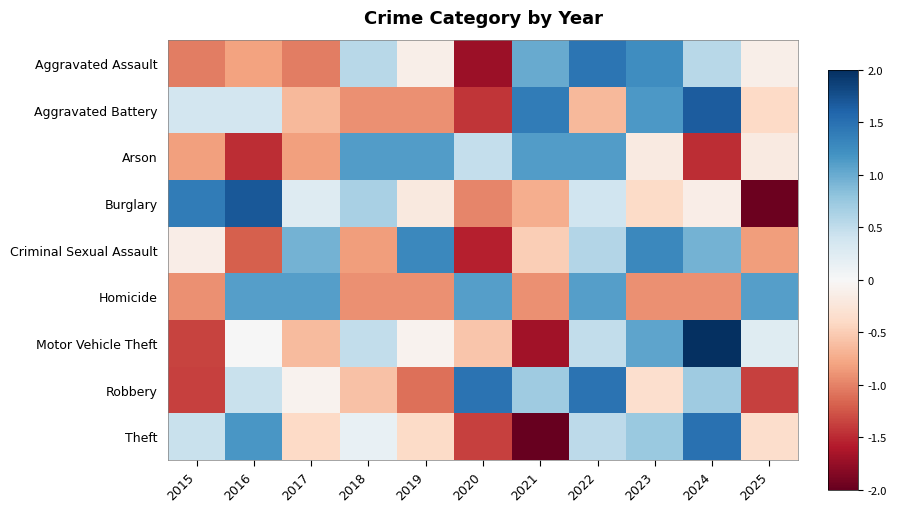

At how many categories does at least one series exceed 1?

11